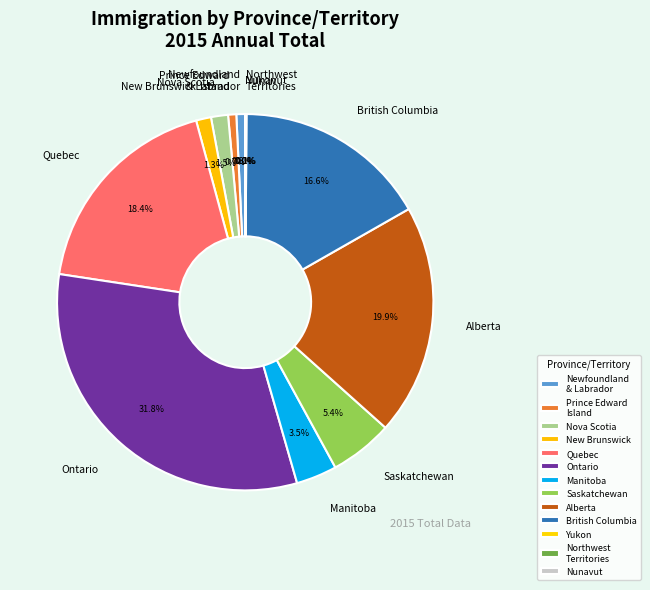

To the nearest percent, what percentage of the pie is Quebec?

18%